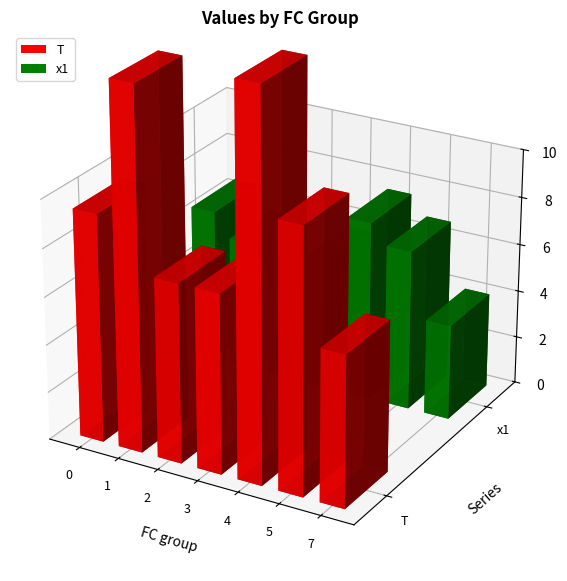

Is it true that x1 equals 5.8 at 2?

False